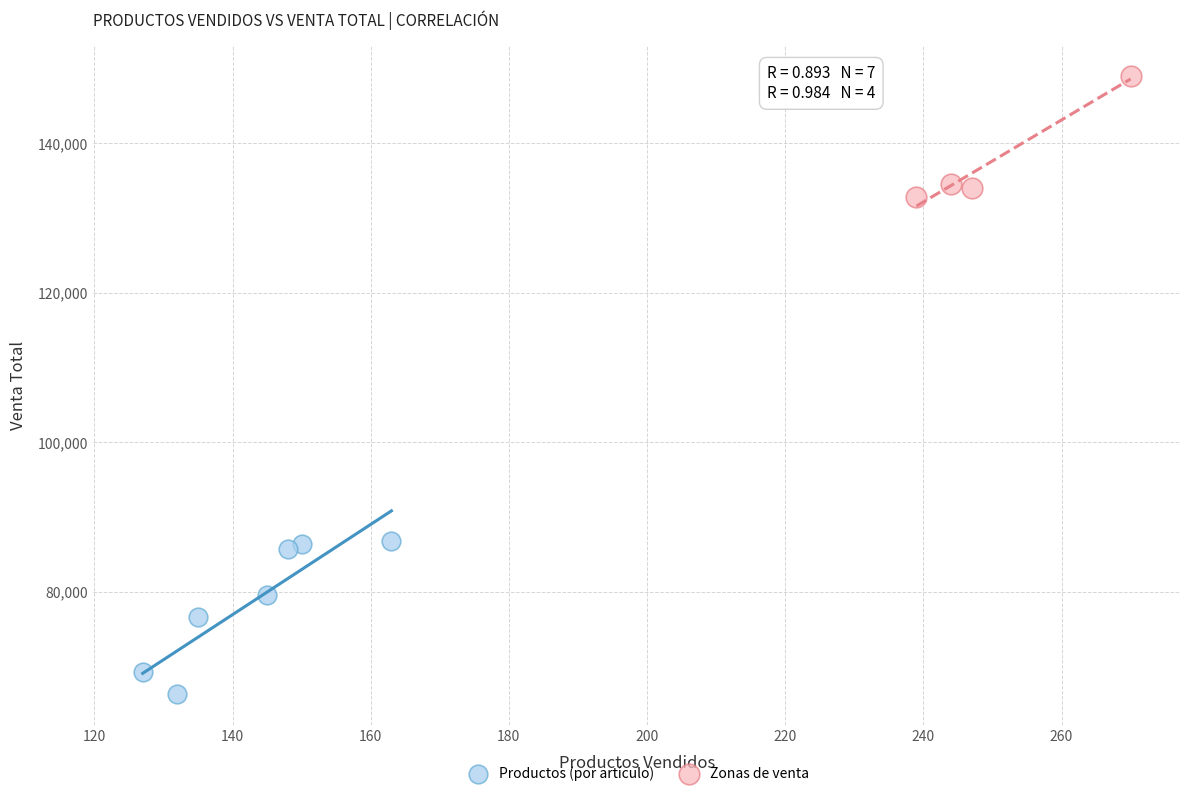

Which series reaches the minimum Y coordinate?

Productos (por artículo)